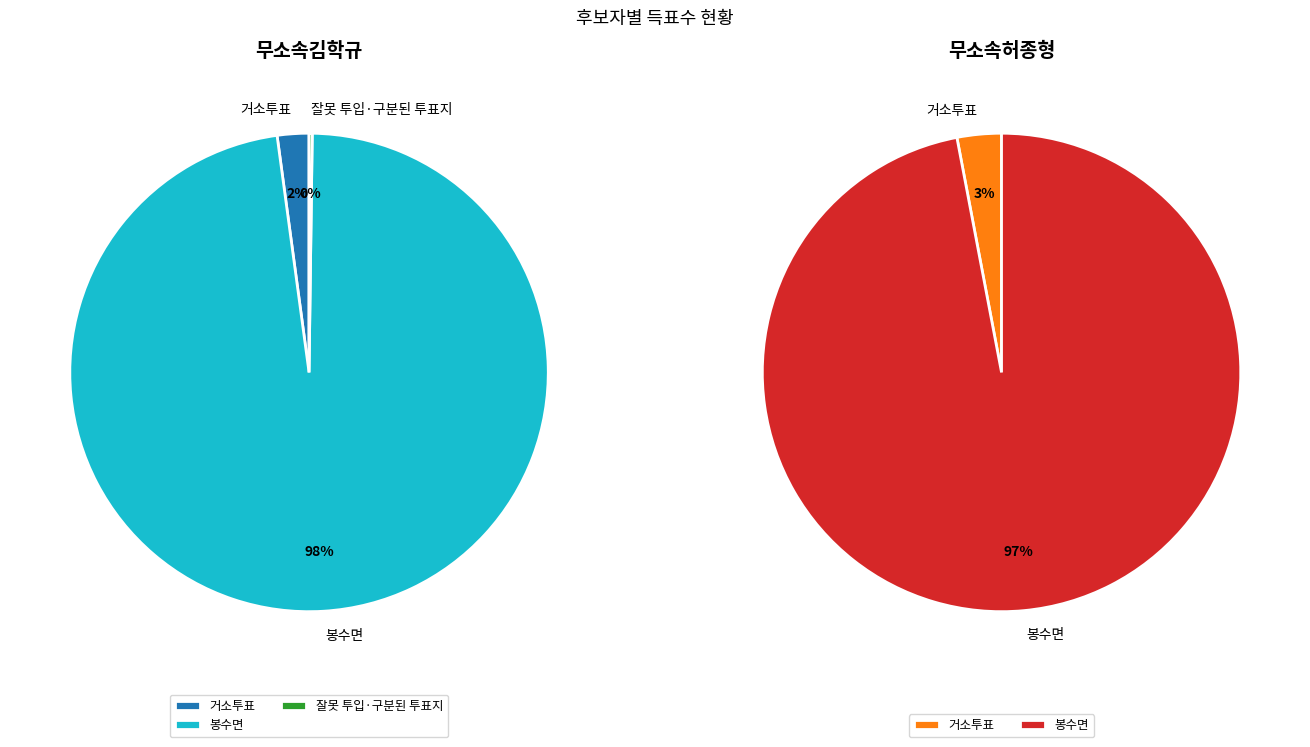

Is it true that 봉수면 is 98% of the pie?

True